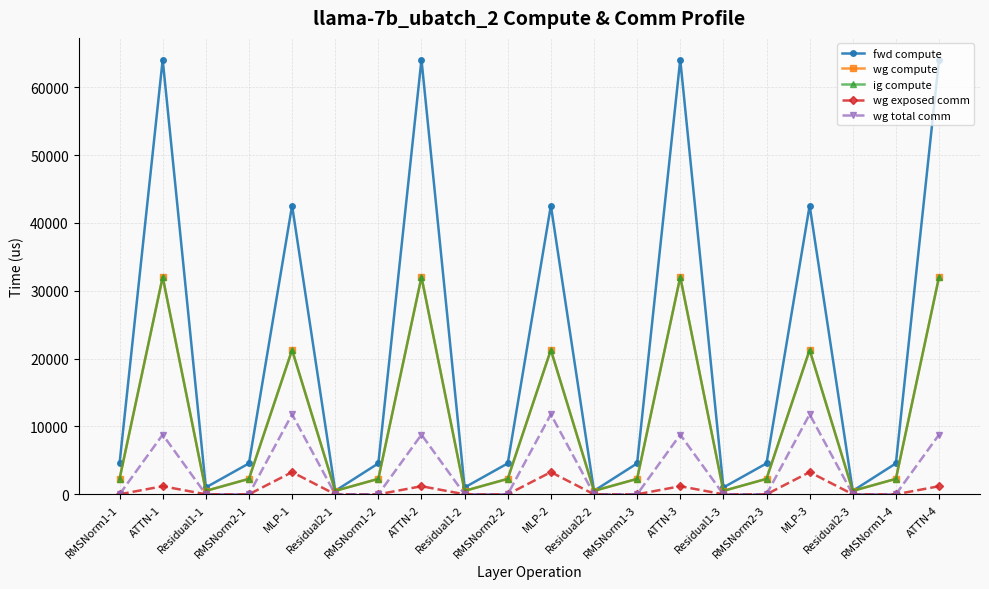

Is this an area chart (filled region under the line)?

No